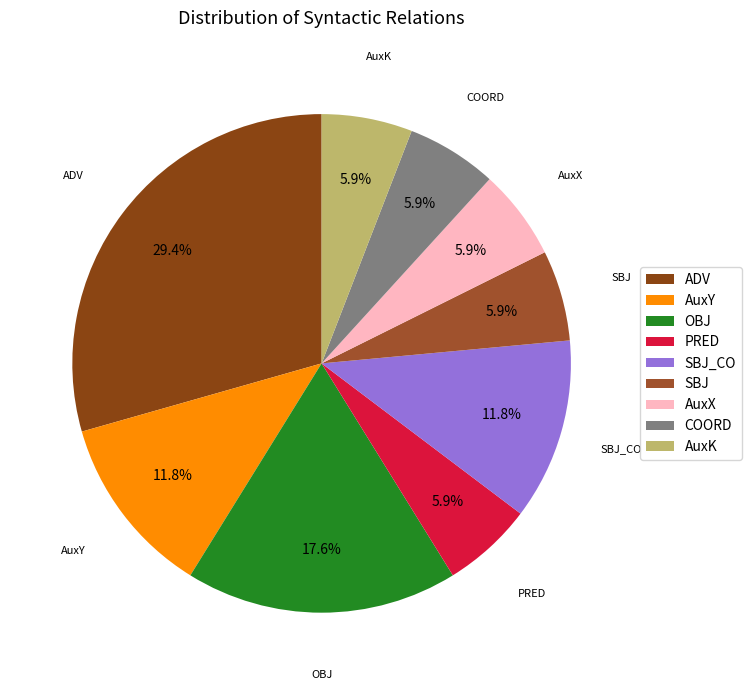

Count the number of slices in the pie.

9